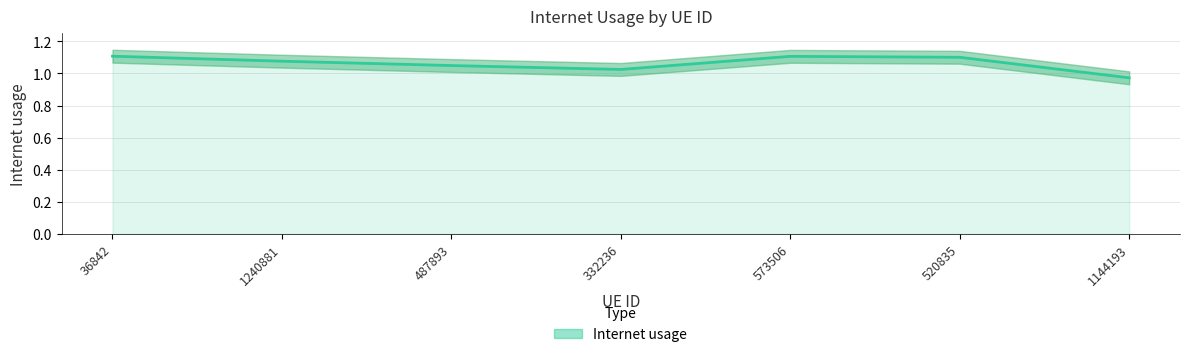

Count the number of values greater than 1.

6